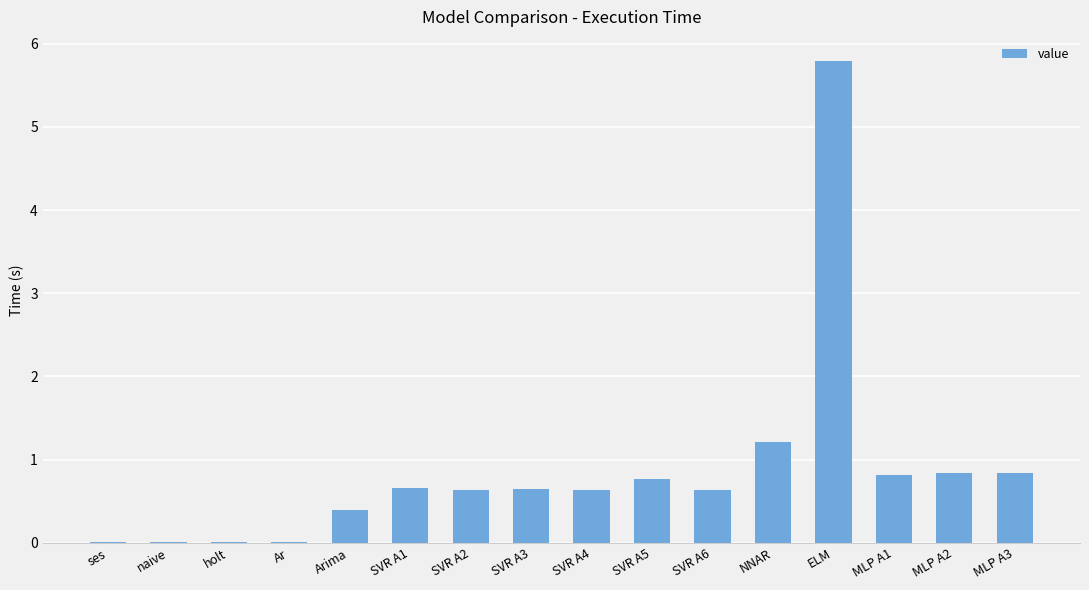

What is the sum of all values?

13.9